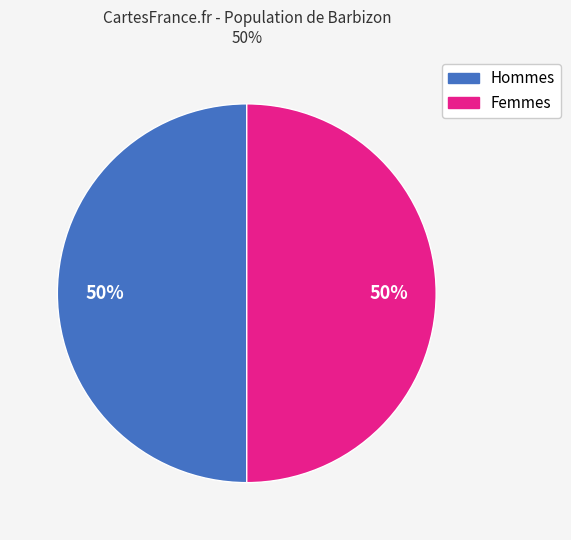

To the nearest percent, what is the average slice percentage?

50%